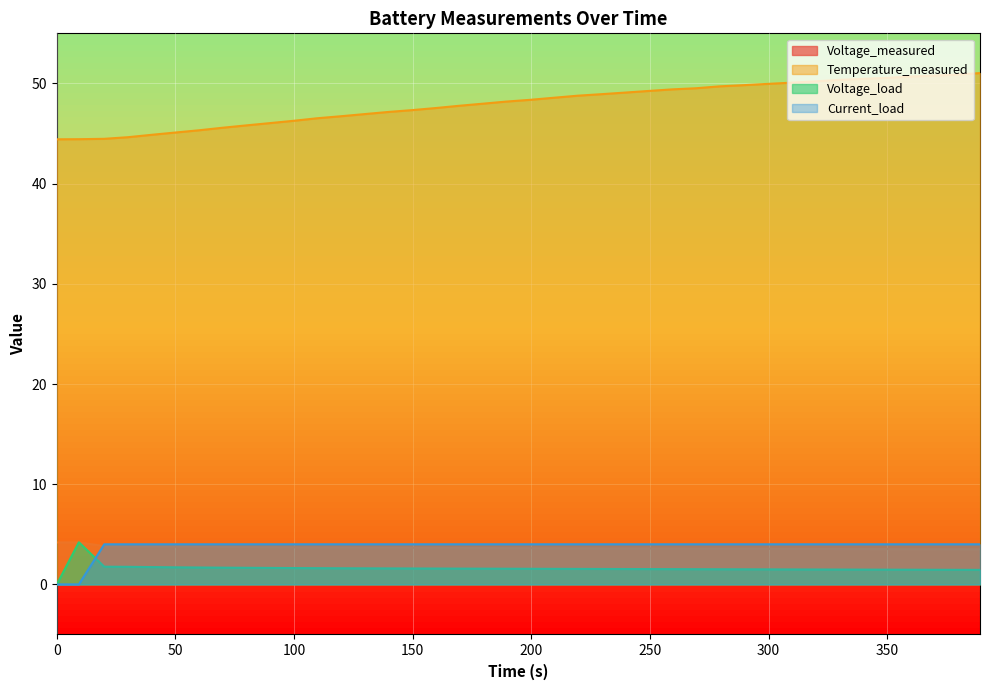

What is the sum of the Temperature_measured values at 20.016000000000002 and 69.922?

90.0